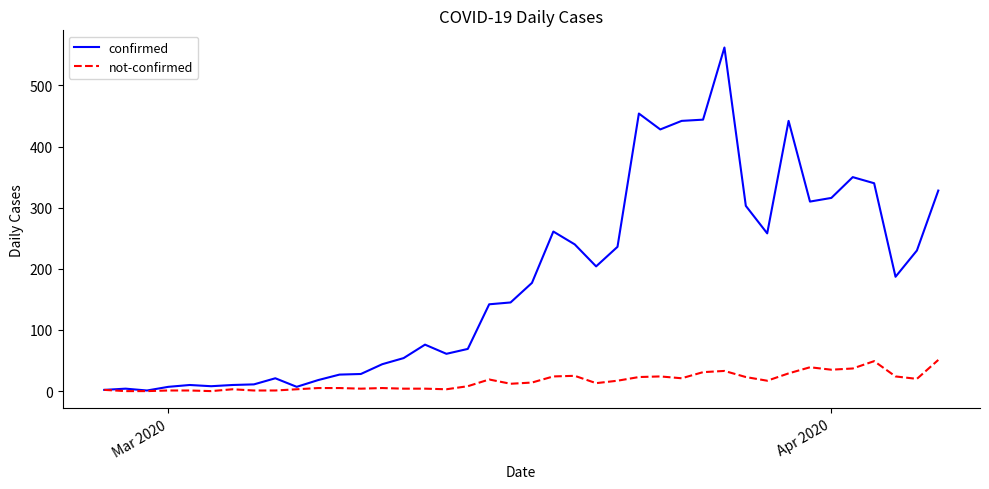

Which series has the largest range (max minus min)?

confirmed